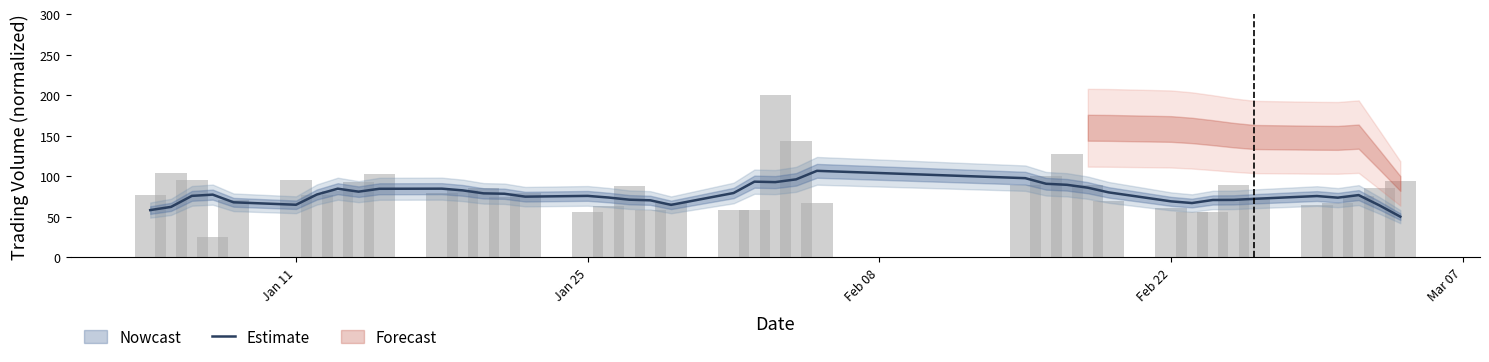

What is the greatest value displayed?

106.8